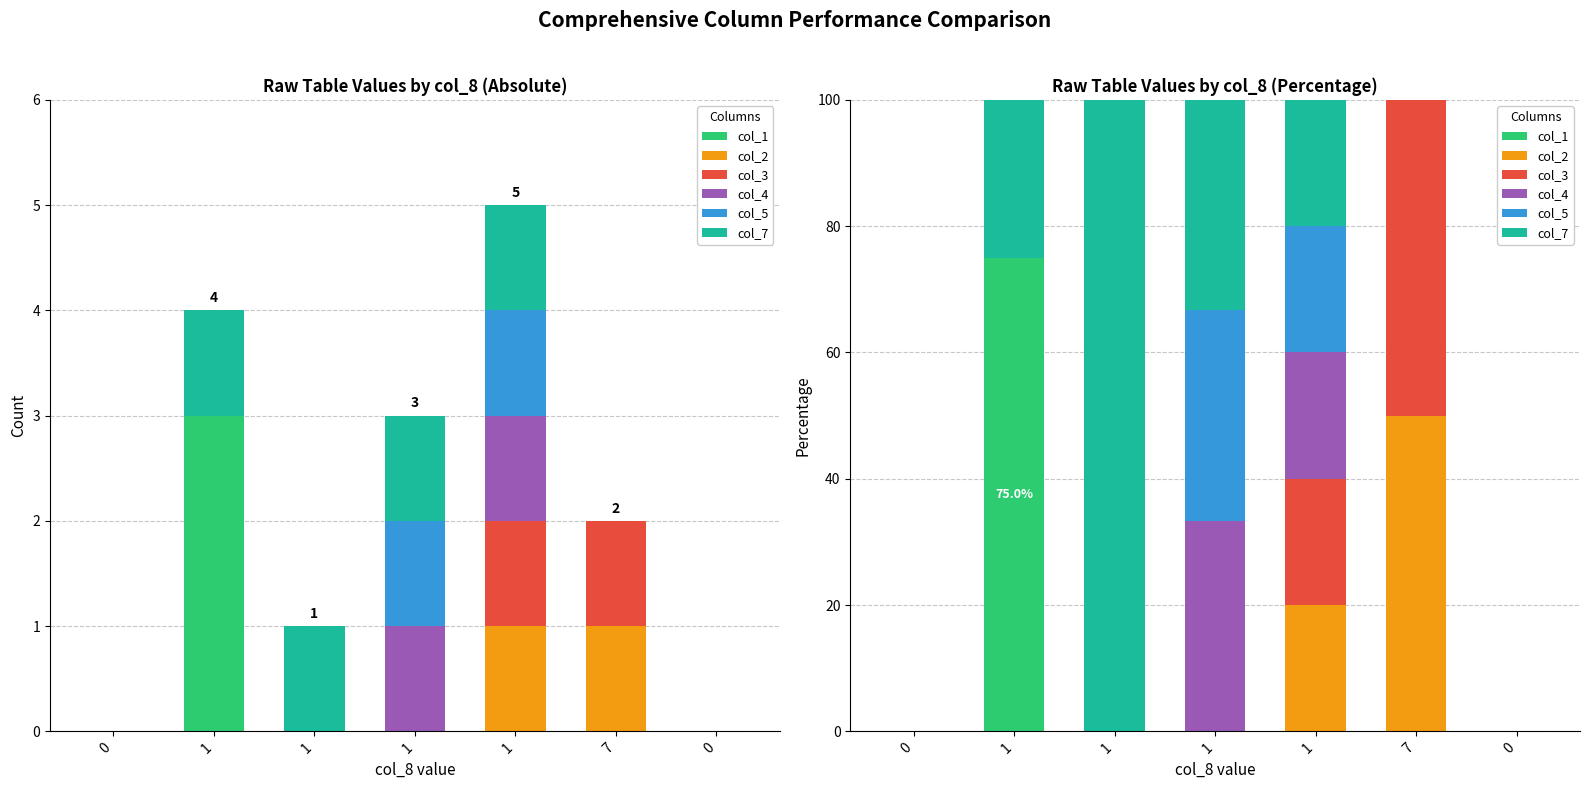

What is the label of the 3rd bar from the right?

1